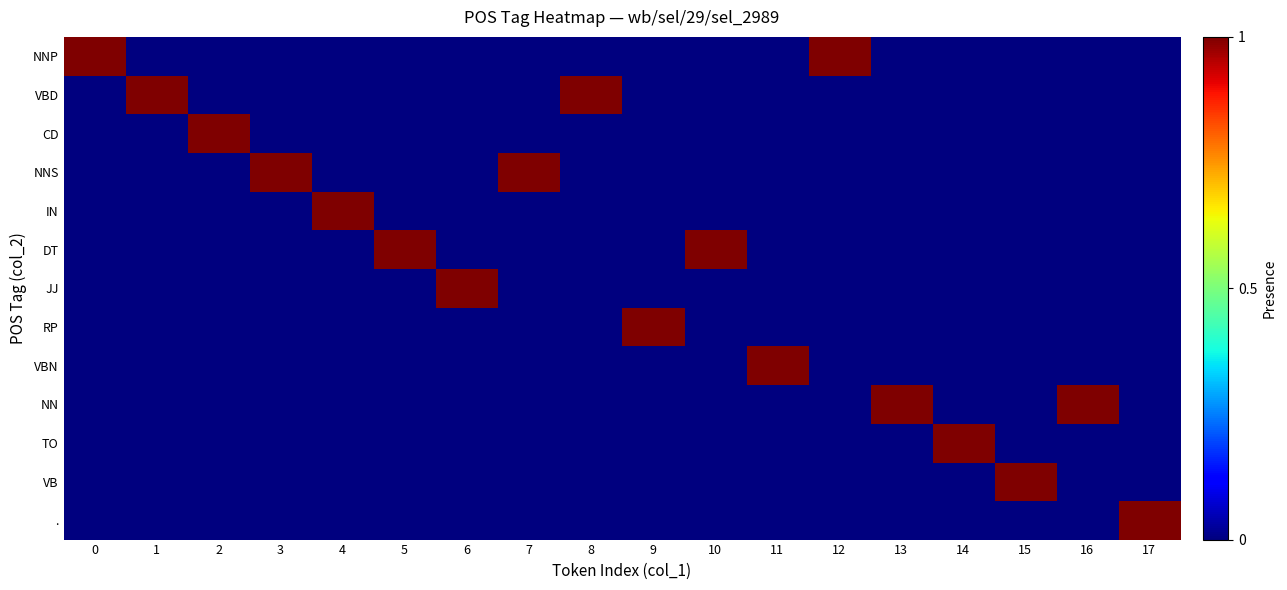

Which series has the largest range (max minus min)?

NNP